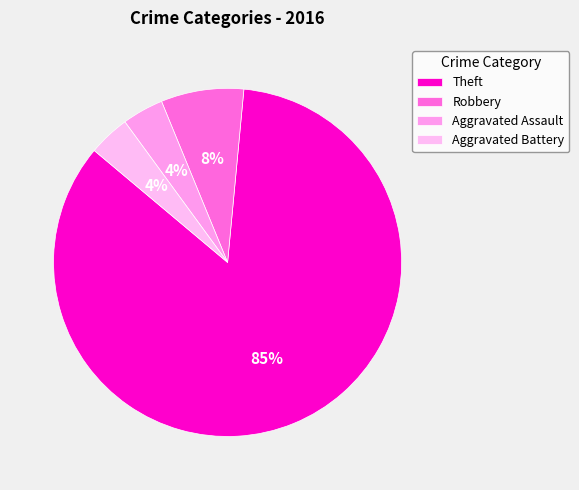

Is Aggravated Assault the majority of the pie?

No